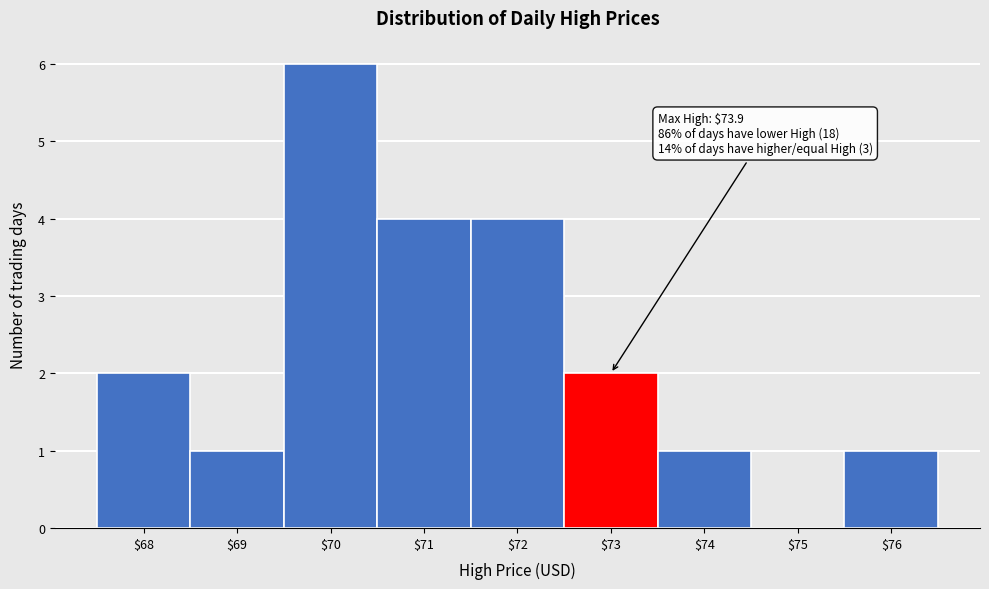

What value does the data have at $70?

6